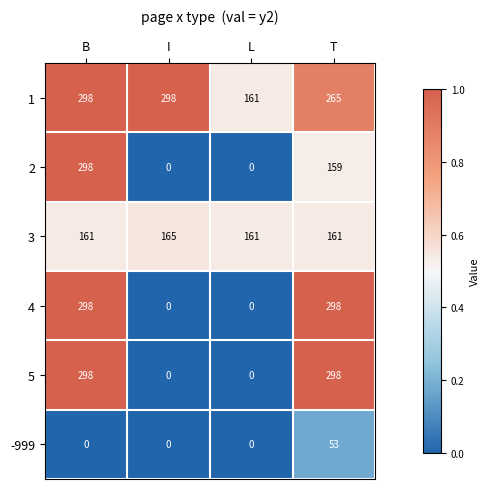

What is the difference between the maximum and minimum values in the 2 series?

298